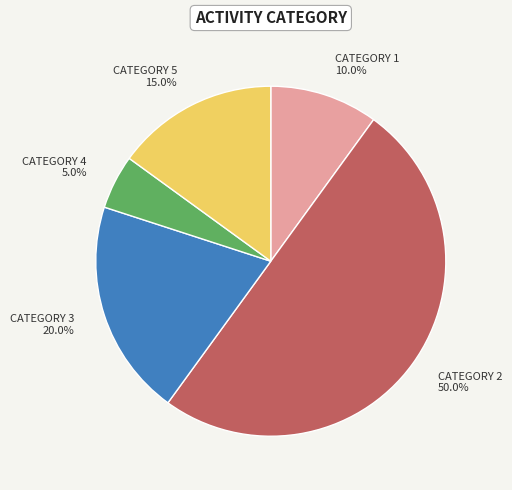

To the nearest percent, what is the average slice percentage?

20%